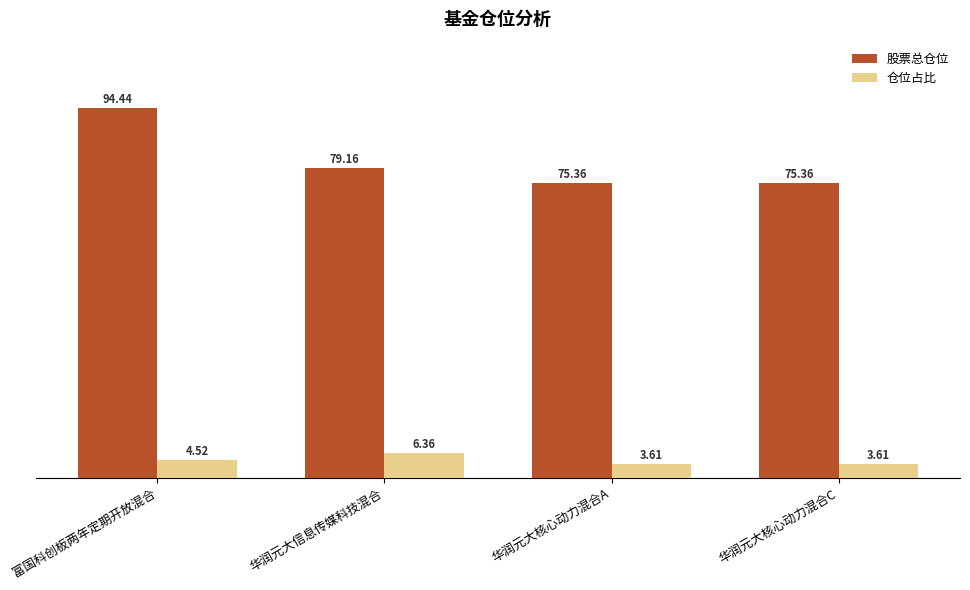

Which series changed the most between 富国科创板两年定期开放混合 and 华润元大核心动力混合A?

股票总仓位